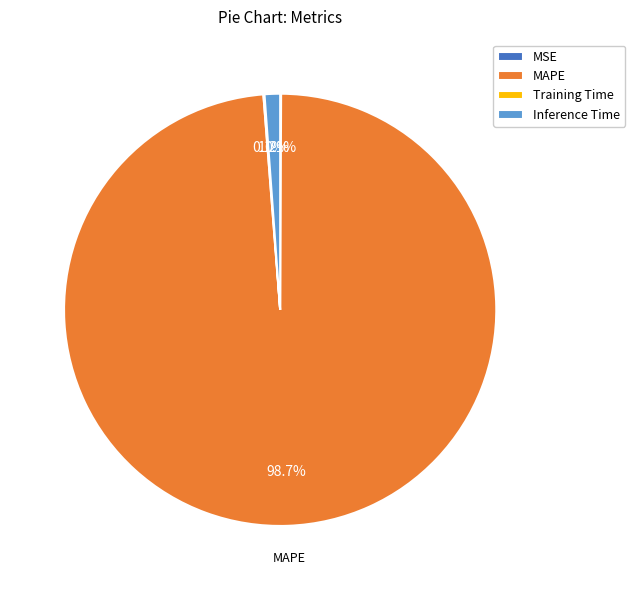

To the nearest percent, what percentage of the pie is MAPE?

99%